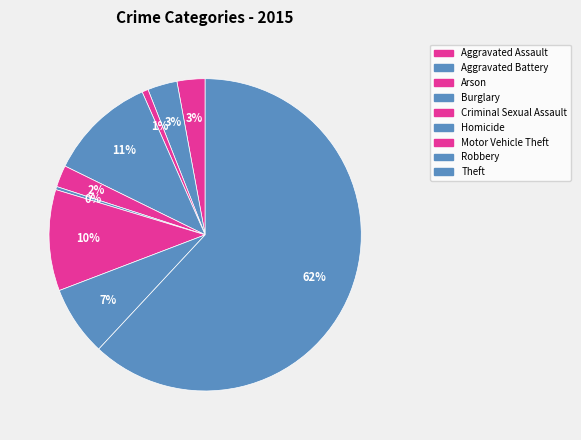

True or false: Motor Vehicle Theft accounts for 10% of the total.

True